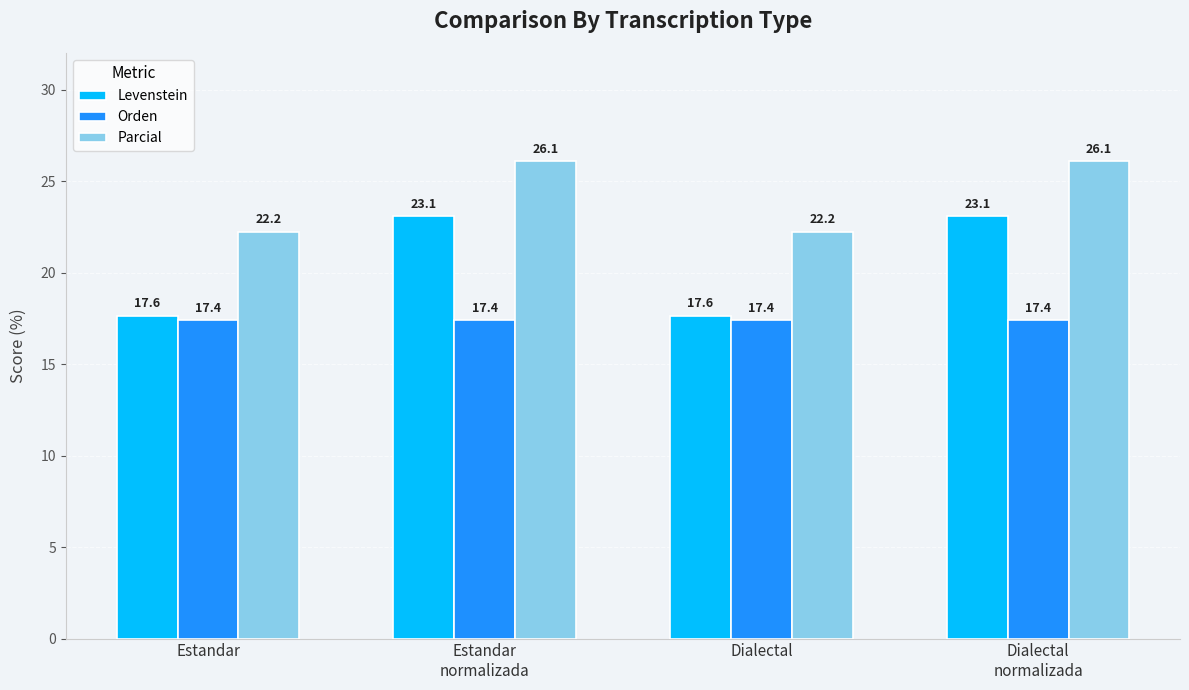

What is the label of the 3rd bar from the right?

Estandar
normalizada